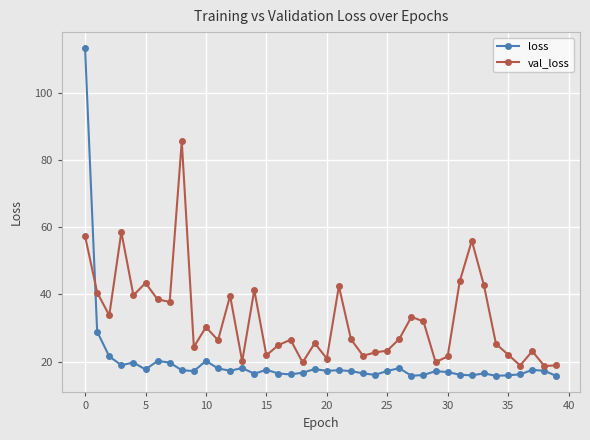

How many interior local valleys does the val_loss series have?

13